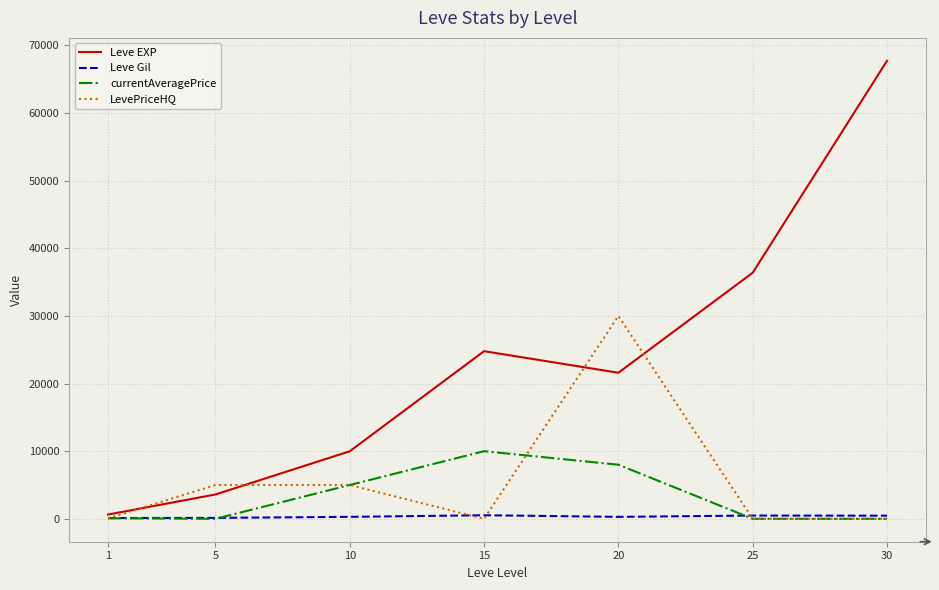

Does the chart have visible grid lines?

Yes